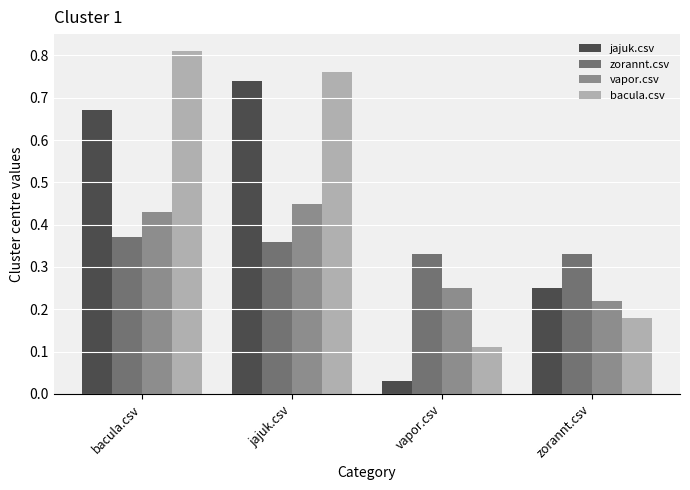

What is the label of the 3rd bar from the right?

jajuk.csv